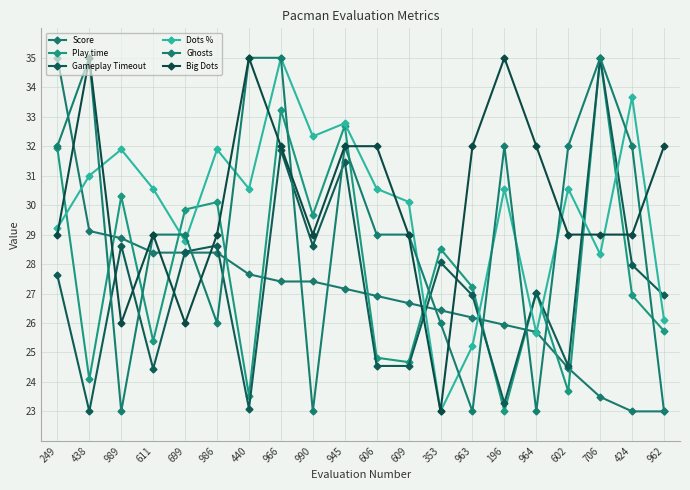

What position from the left is 962?

20